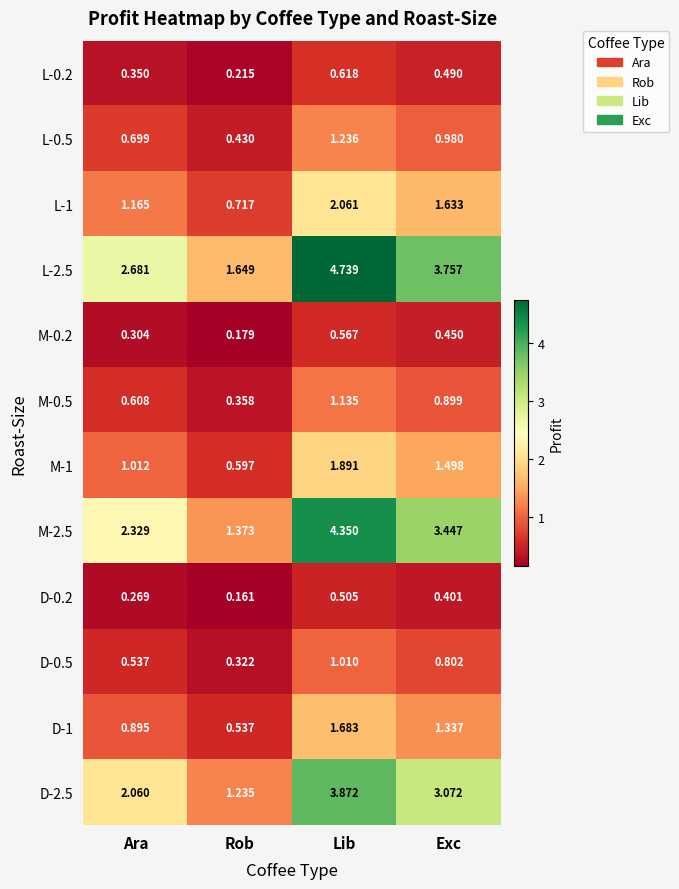

At which category does the chart reach its peak across all series?

Lib